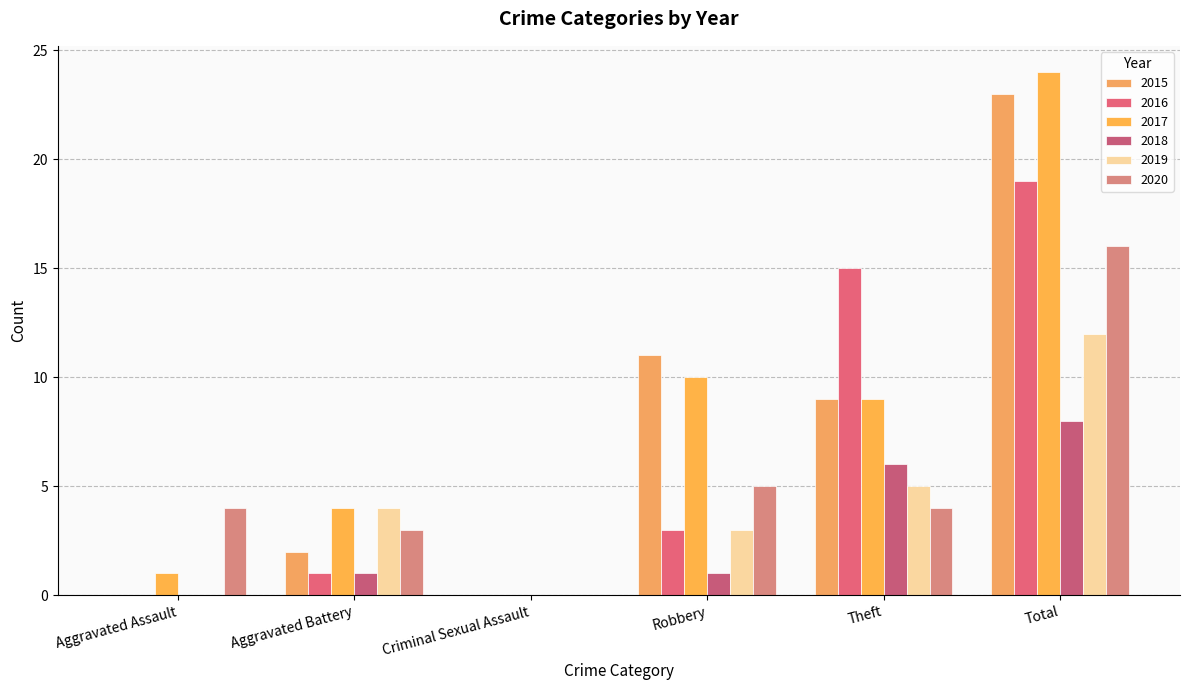

Count the number of data series in this chart.

6